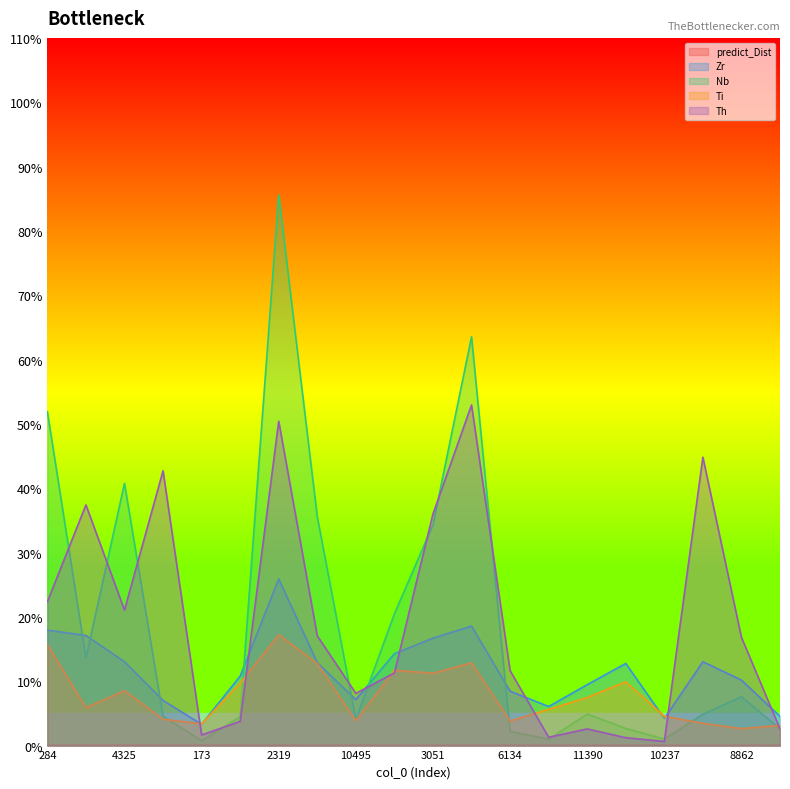

How many interior local peaks does the Ti series have?

5